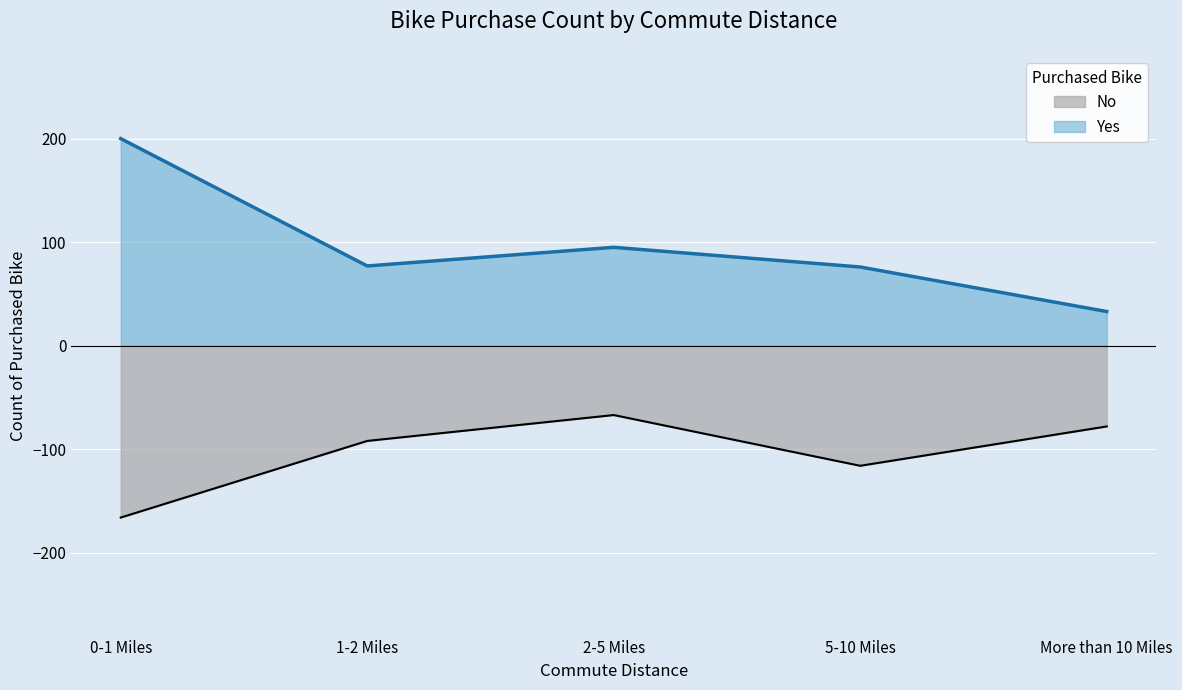

True or false: Yes and No intersect in this chart.

False